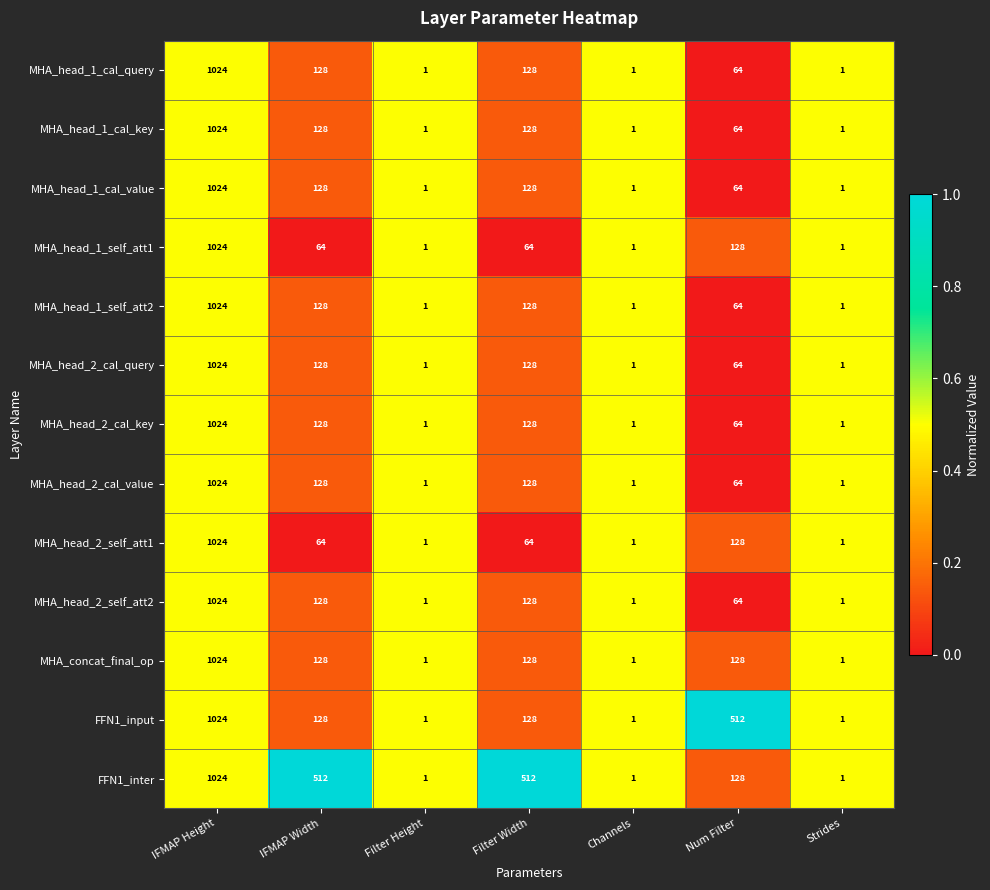

At how many categories does at least one series exceed 234?

4